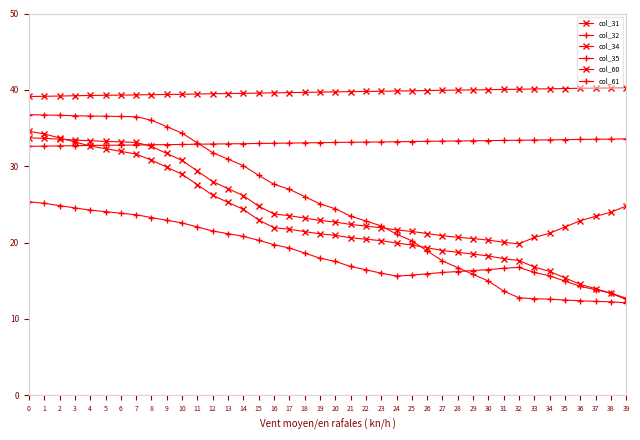

Read the col_31 value at 29.

20.5